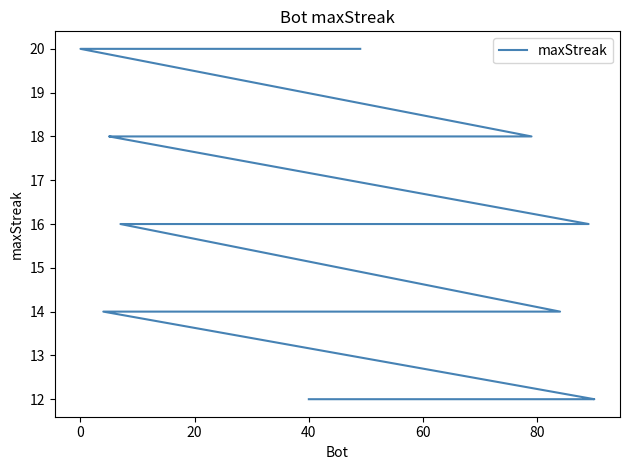

Reading left to right, transcribe all the data shown in this chart.

20	20	20	18	18	18	18	18	18	16	16	16	16	16	16	16	16	16	16	14	14	14	14	14	14	14	14	14	12	12	12	12	12	12	12	12	12	12	12	12